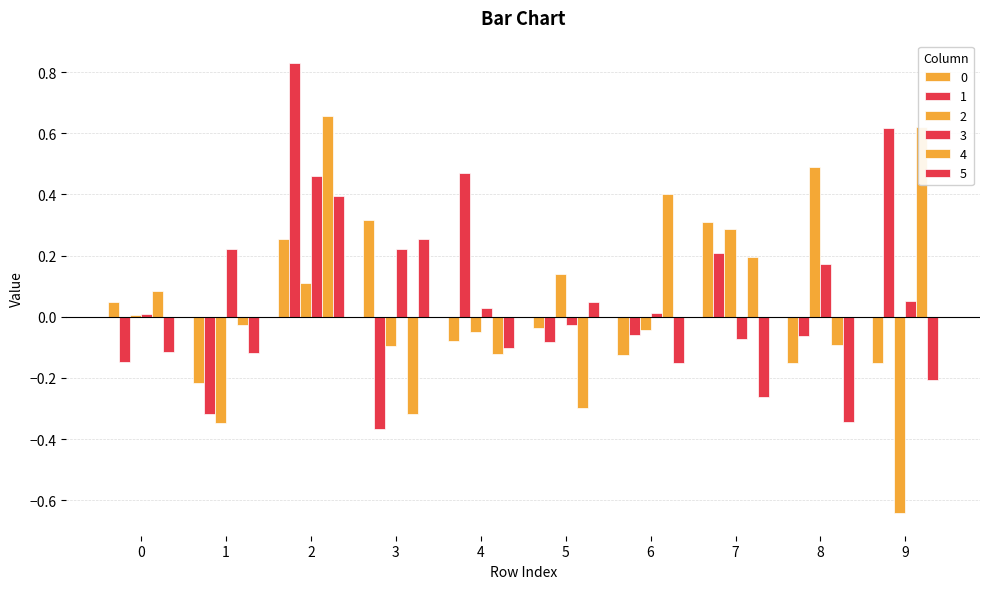

How many series are shown in this chart?

6